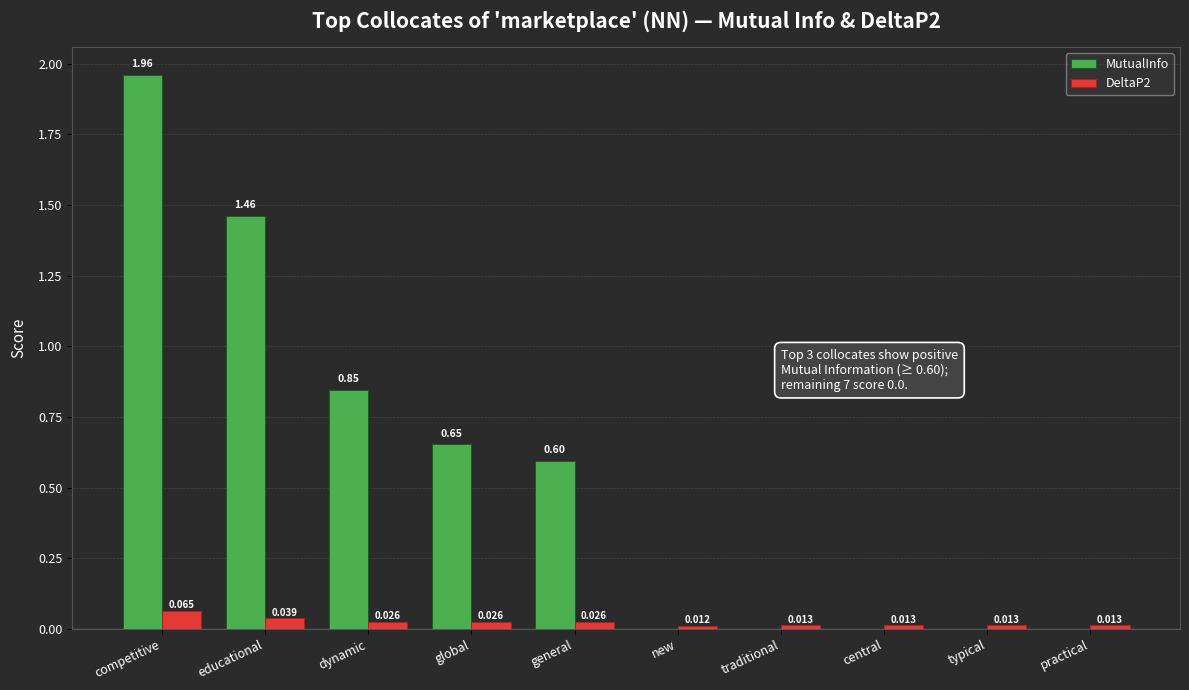

At which label is DeltaP2 closest to 0?

new